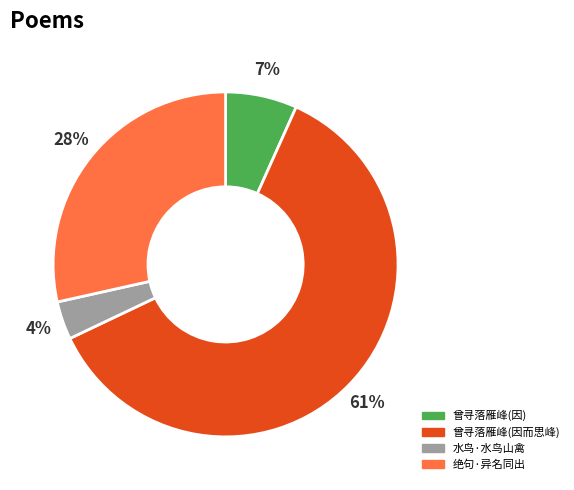

Does any single category account for the majority?

Yes